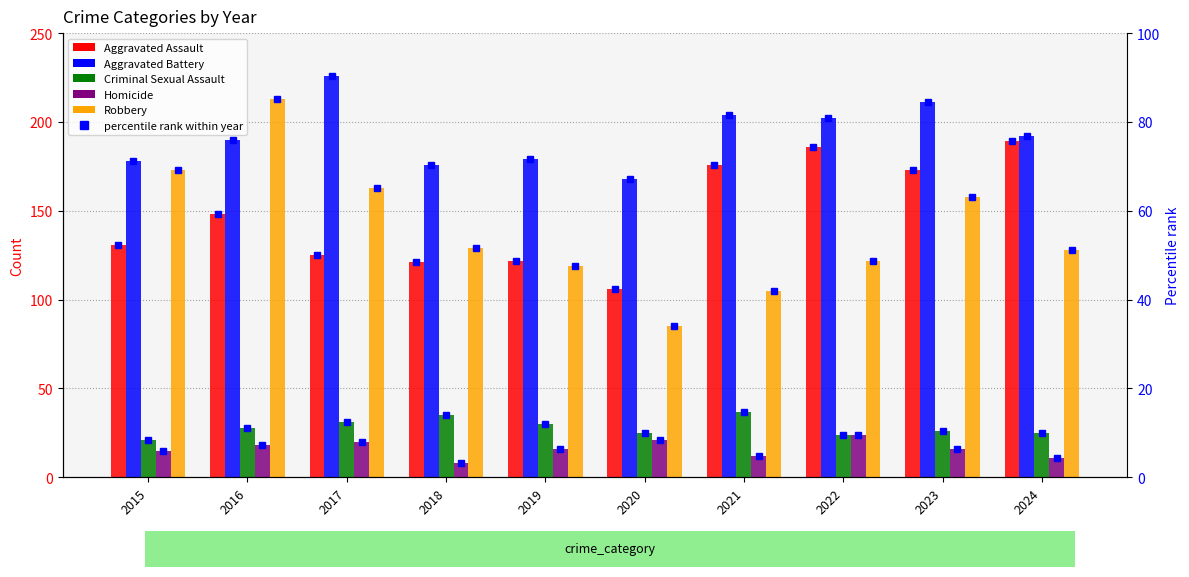

How many groups of bars are there?

10